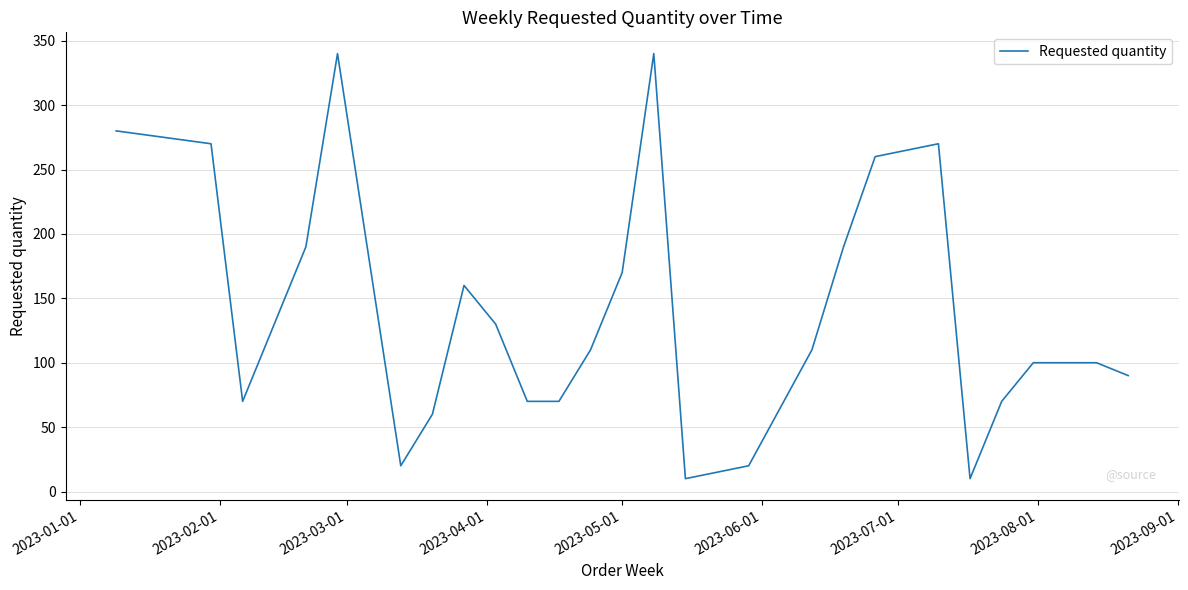

What is the difference between the maximum and minimum values?

330